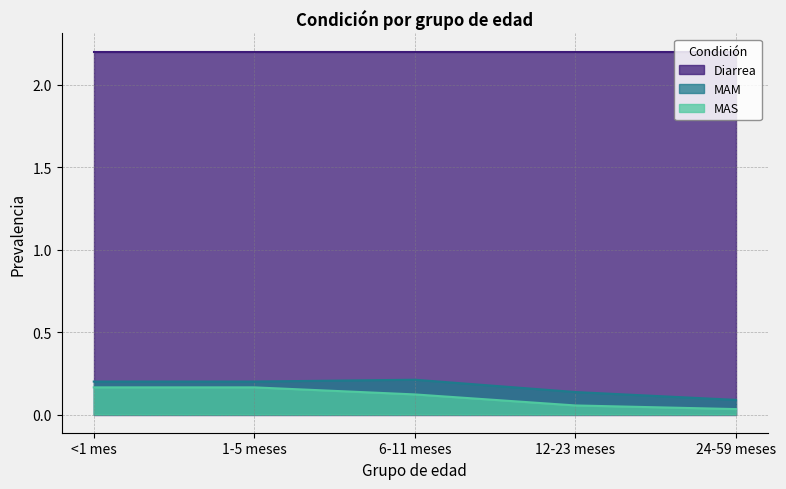

What are all the series names shown in the legend?

Diarrea, MAM, MAS